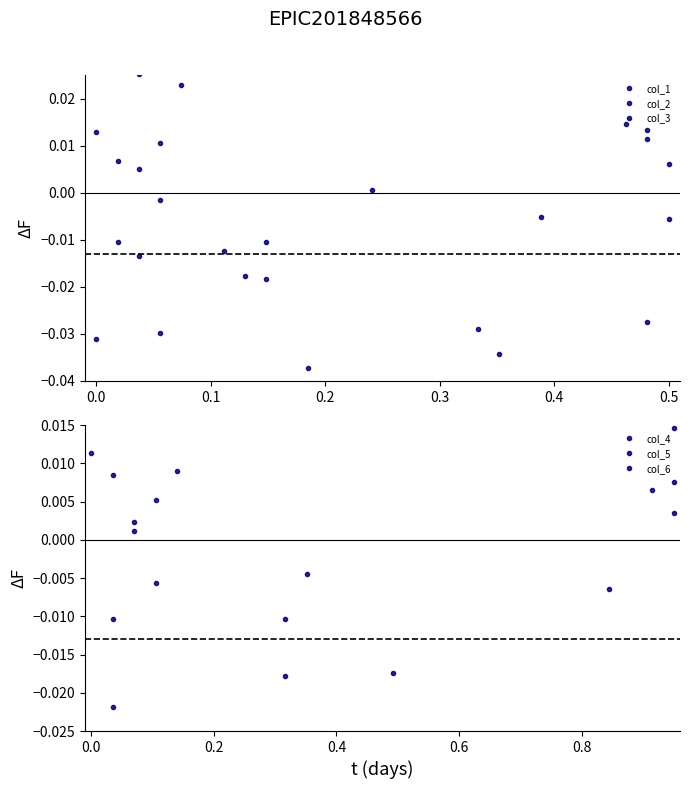

What is the sum of all col_1 values?

-0.2